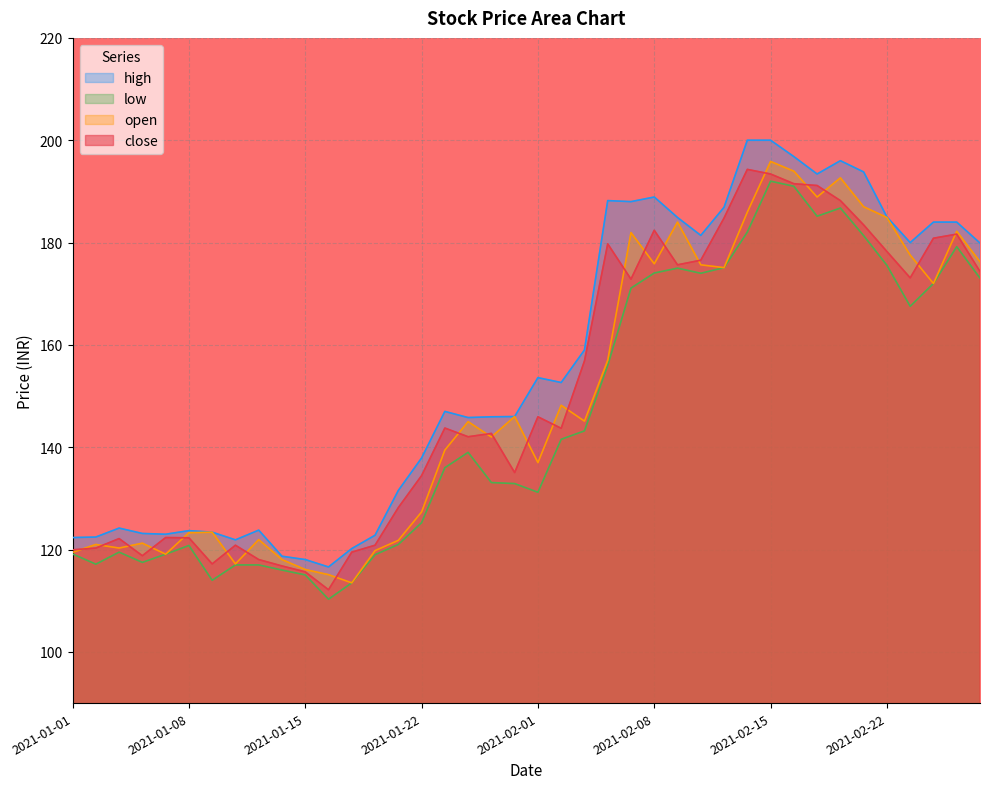

Between which two adjacent categories do close and open first intersect?

2021-01-01 and 2021-01-04